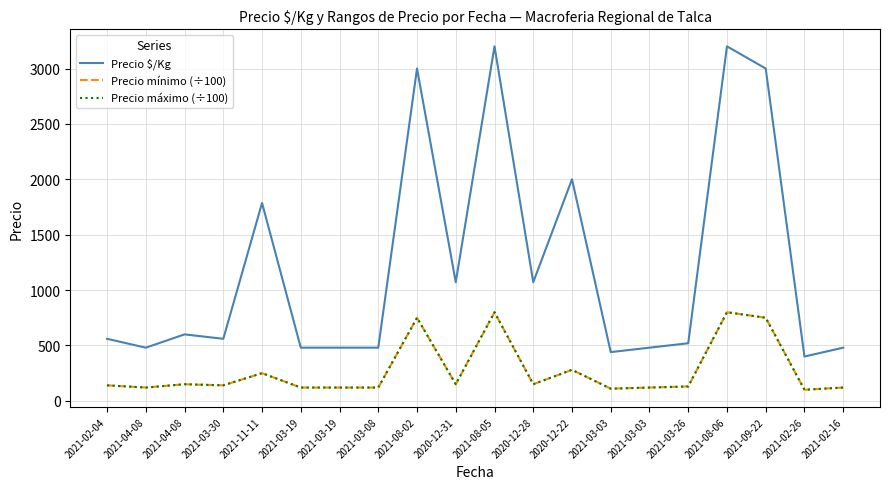

Is this an area chart (filled region under the line)?

No